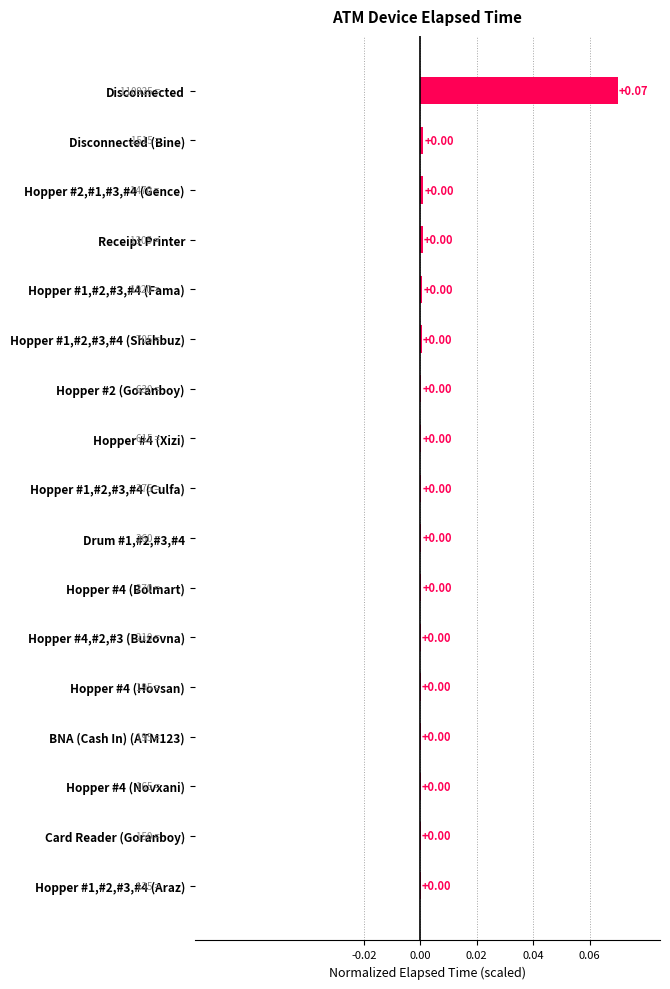

Which label corresponds to the largest value in the chart?

Disconnected